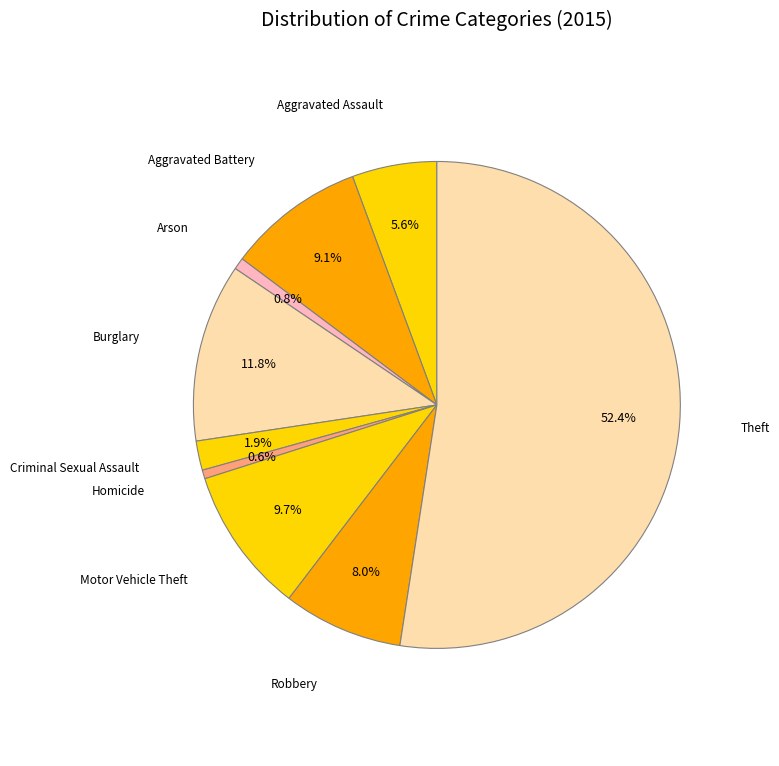

Which slice is the largest?

Theft